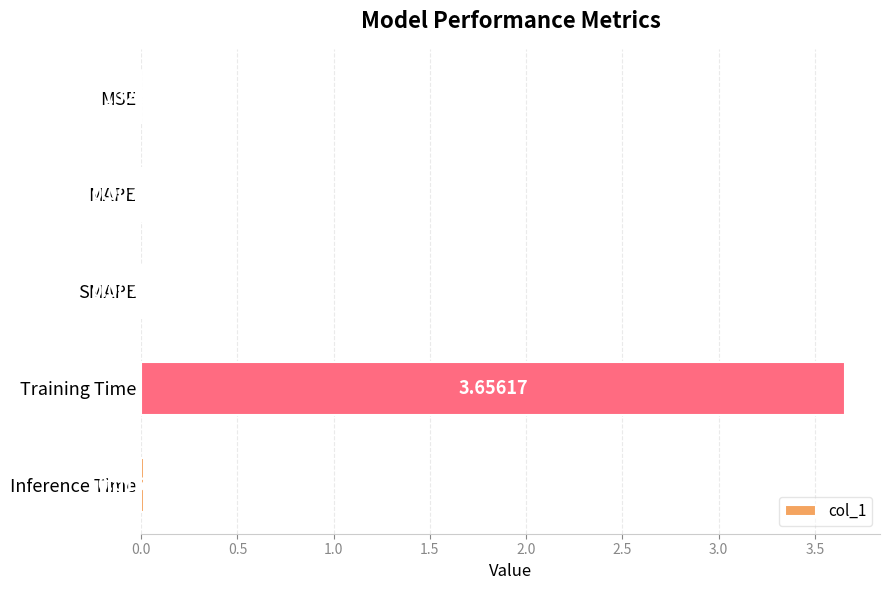

Where is the data nearest to the value 1?

Inference Time